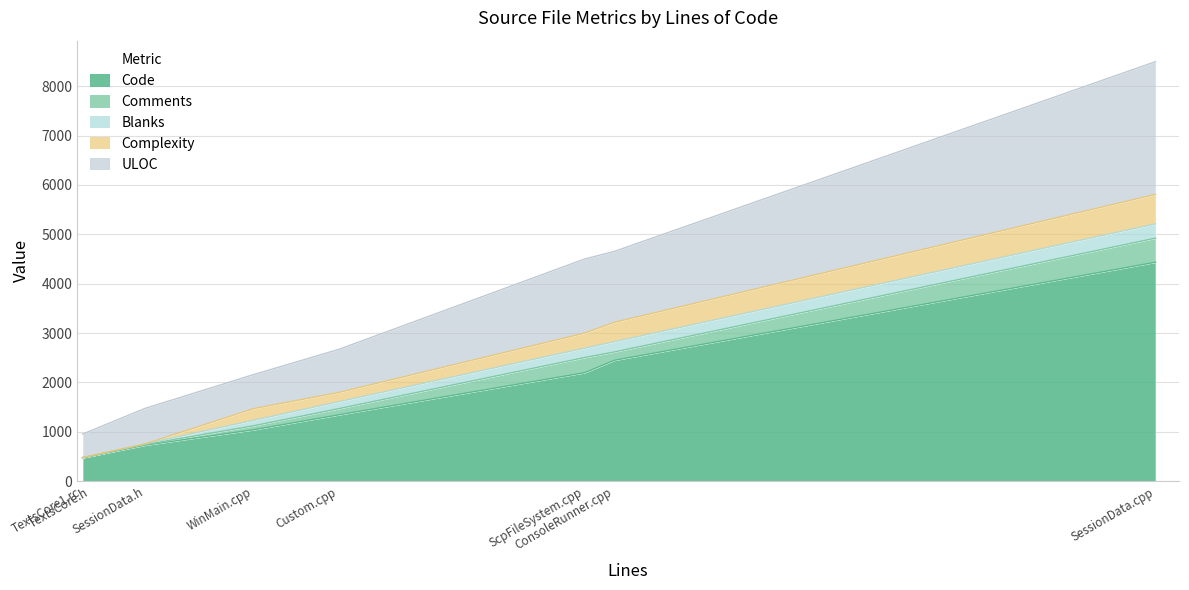

How many distinct data groups are displayed?

5